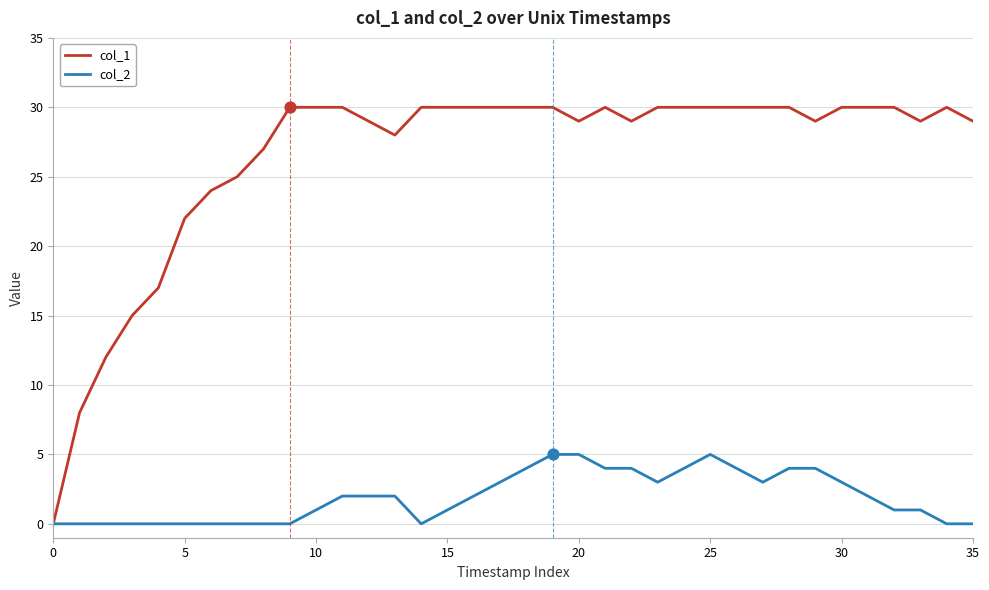

Which series has the largest range (max minus min)?

col_1